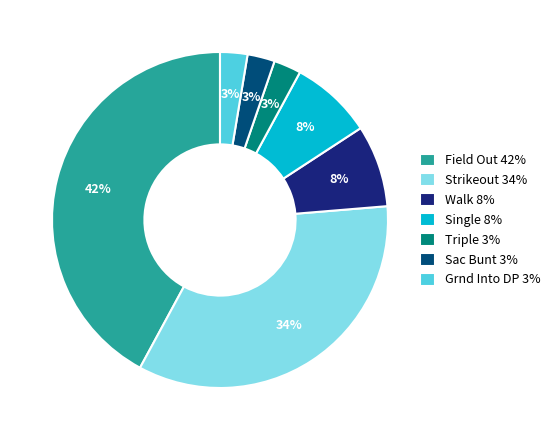

Is there a majority slice in this chart?

No